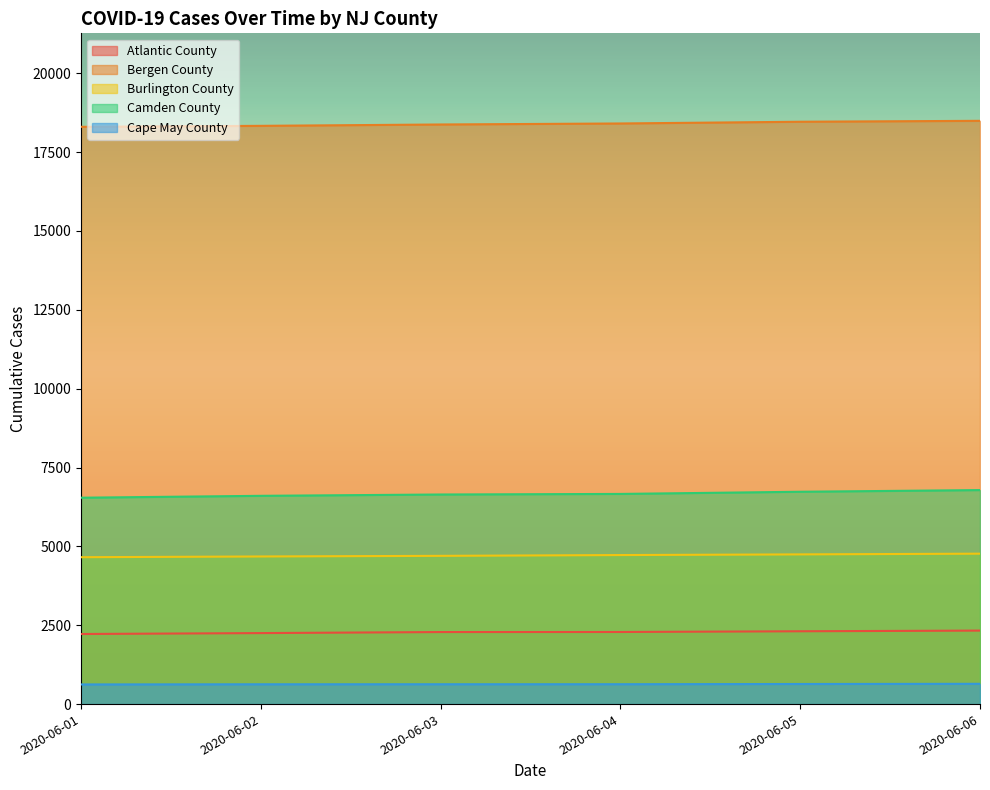

What is the value of the Bergen County point at the 5th from the left?

18463